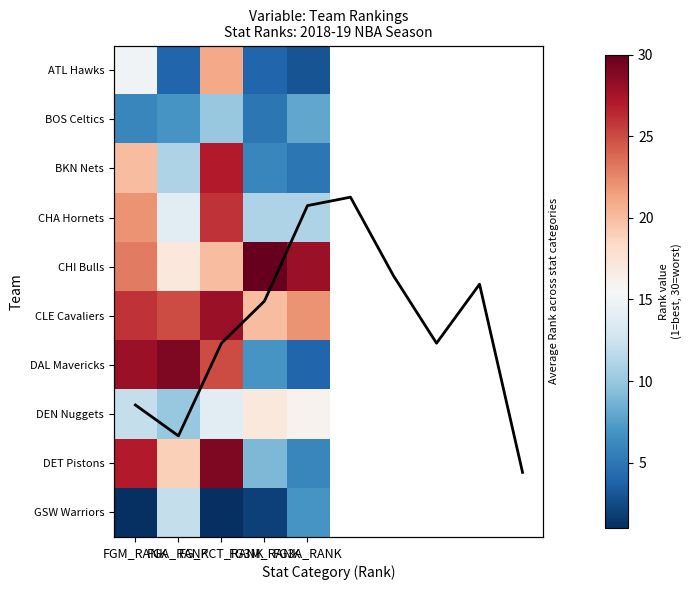

How many Boston Celtics values are between 6 and 8?

3